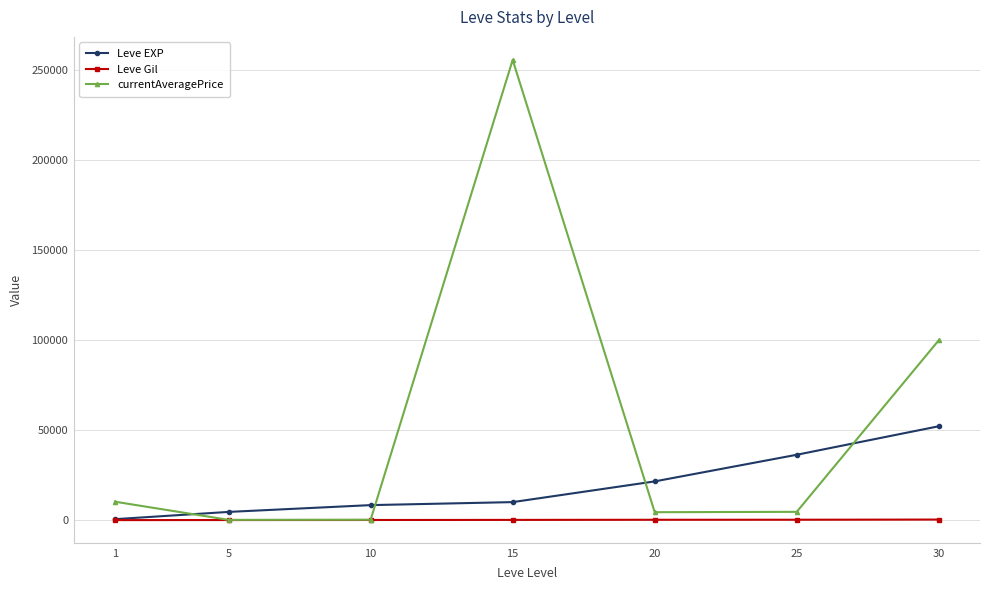

Which series has the largest total across all categories?

currentAveragePrice